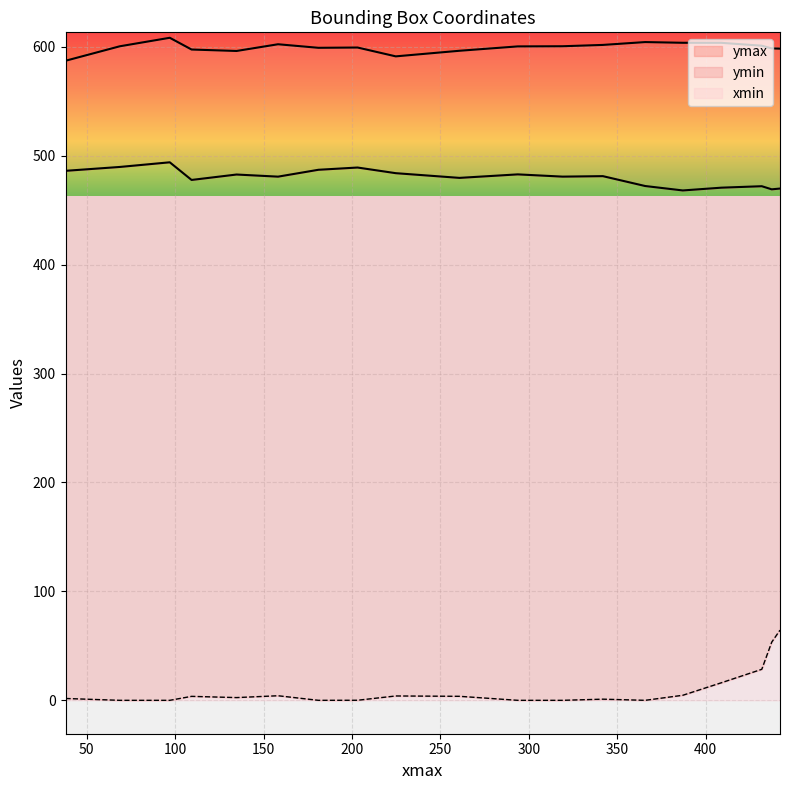

What is the sum of all ymin values?

9116.3